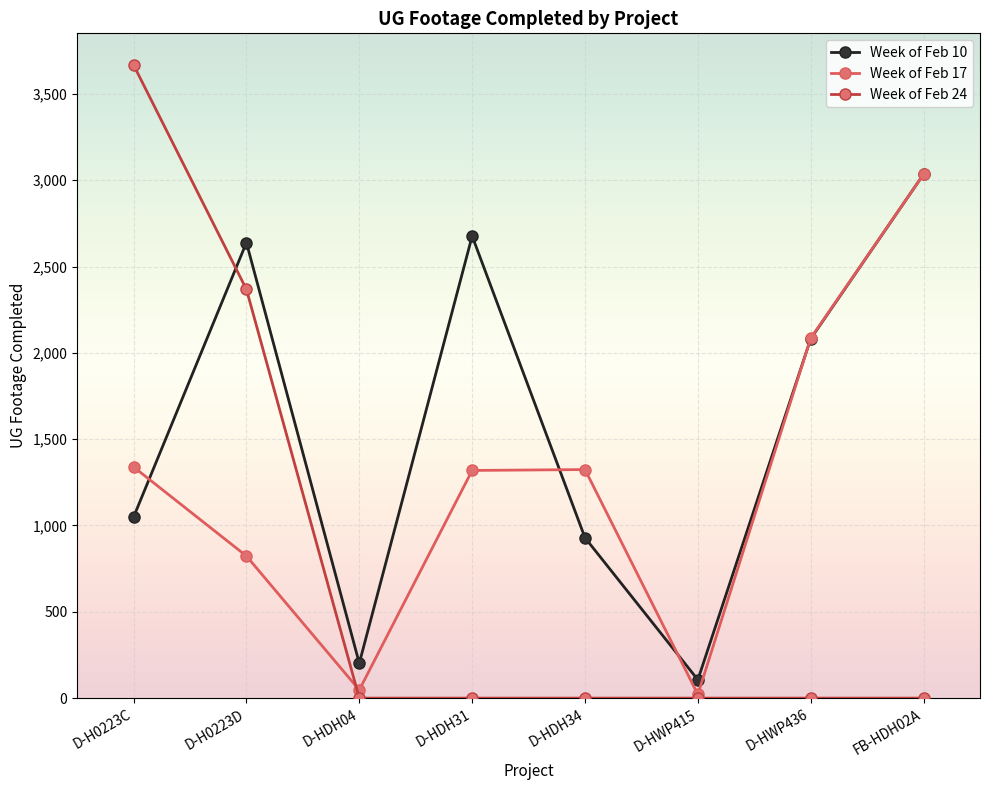

The Week of Feb 17 series shows 21 at D-HWP415. True or false?

True